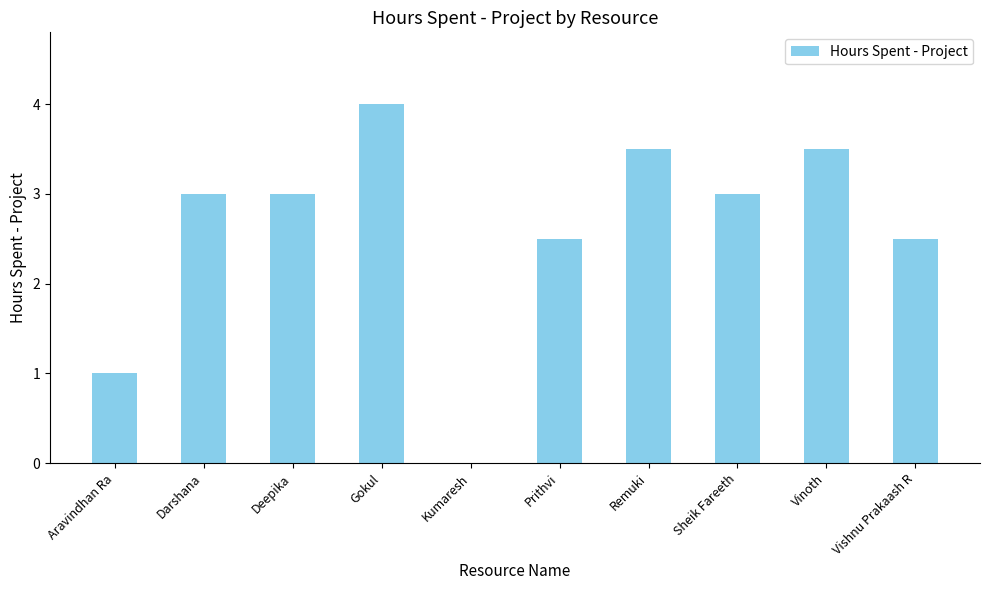

Reading right to left, extract all data points from this chart.

Vishnu Prakaash R=2.5	Vinoth=3.5	Sheik Fareeth=3.0	Remuki=3.5	Prithvi=2.5	Kumaresh=0.0	Gokul=4.0	Deepika=3.0	Darshana=3.0	Aravindhan Ra=1.0